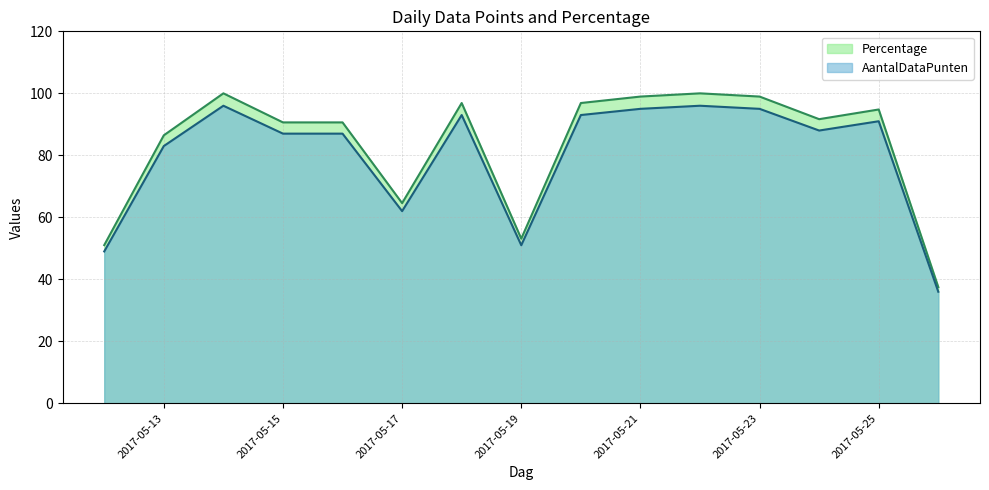

In AantalDataPunten, how many points are higher than both neighbors (excluding endpoints)?

4